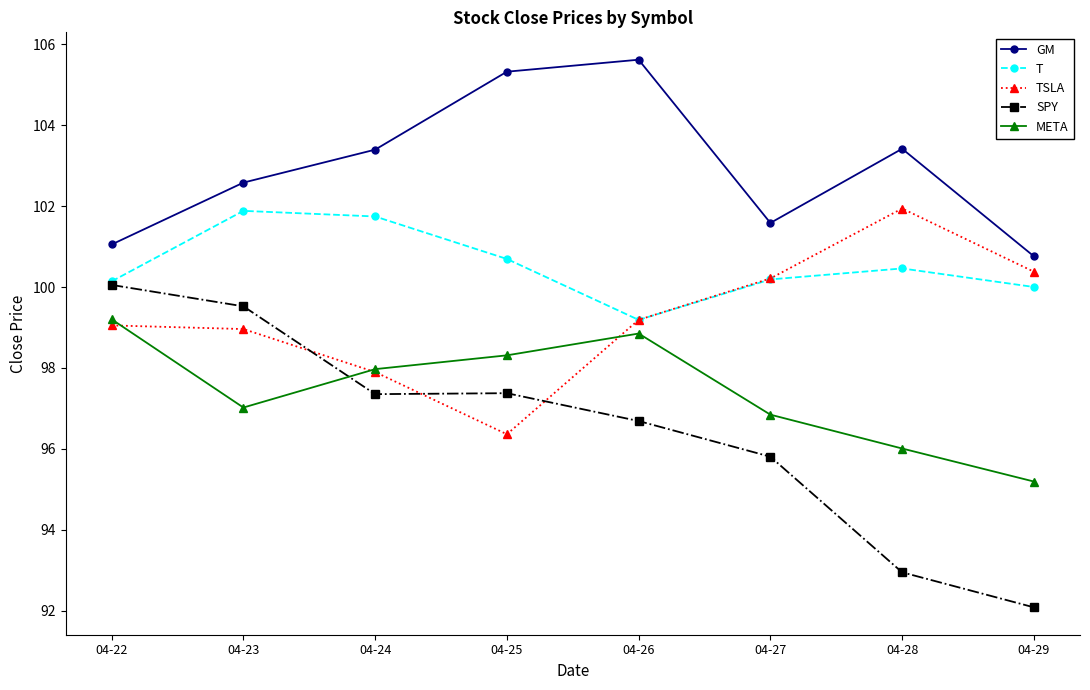

Which series has the largest total across all categories?

GM